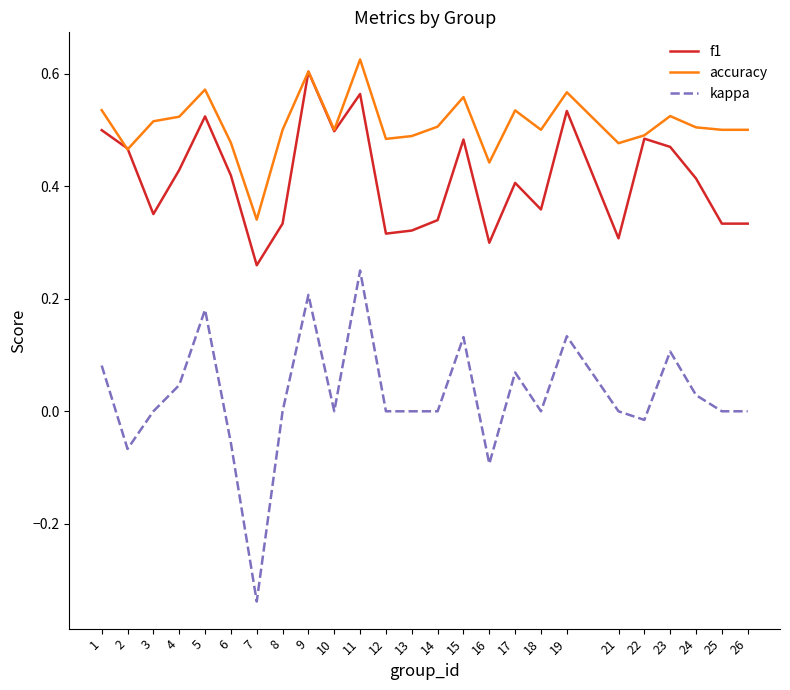

Which series has the widest spread of values?

kappa